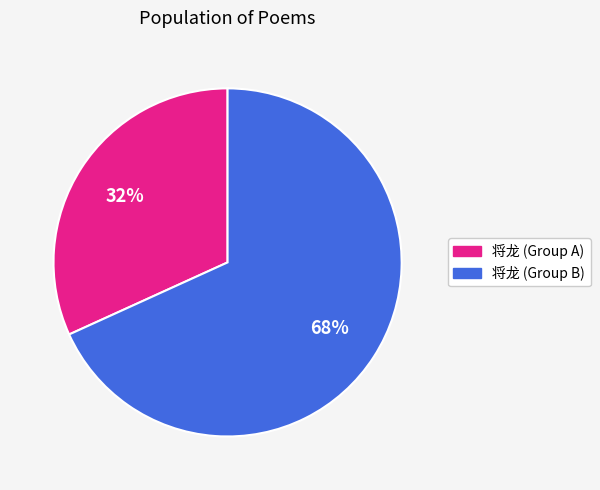

To the nearest percent, what is the difference between the largest and smallest slice percentages?

36%